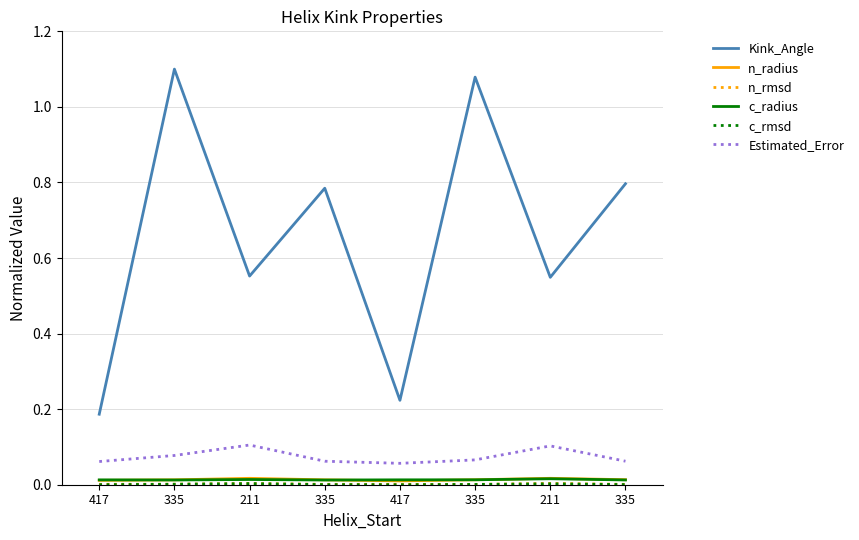

True or false: c_rmsd and n_radius cross at least once.

False